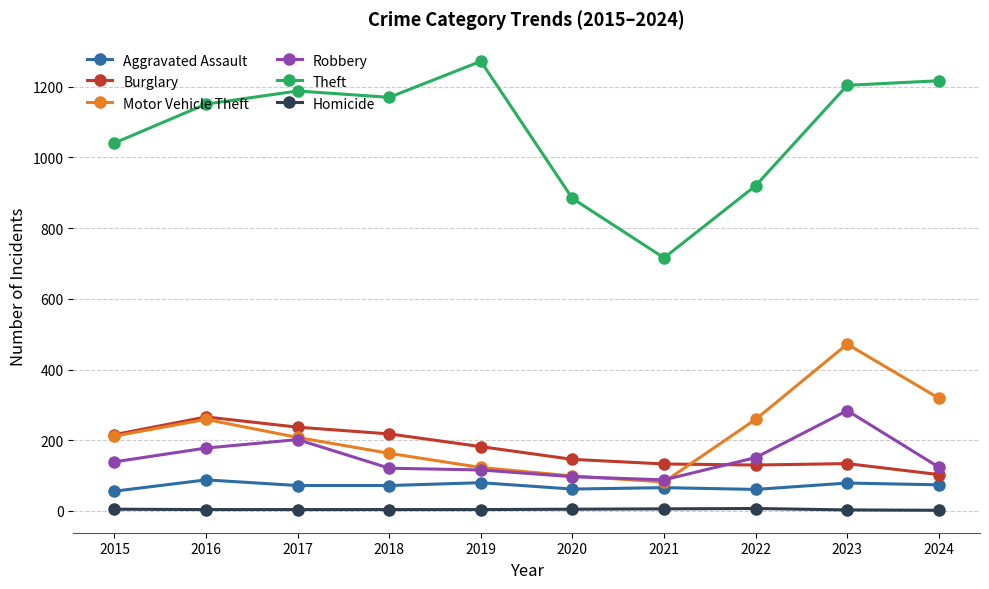

What are all the series names shown in the legend?

Aggravated Assault, Burglary, Motor Vehicle Theft, Robbery, Theft, Homicide